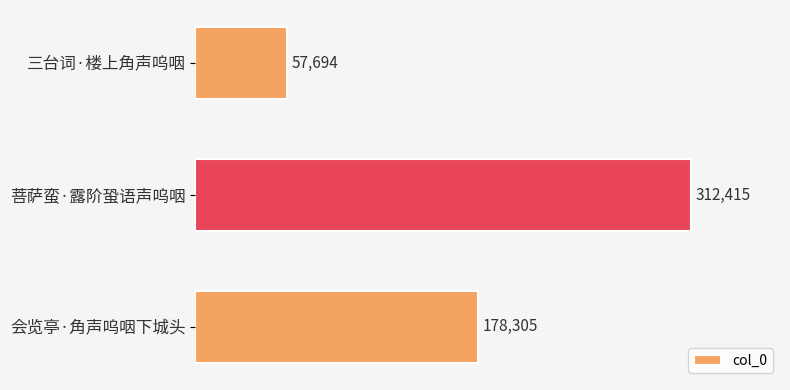

Where is the data nearest to the value 185054?

会览亭·角声呜咽下城头